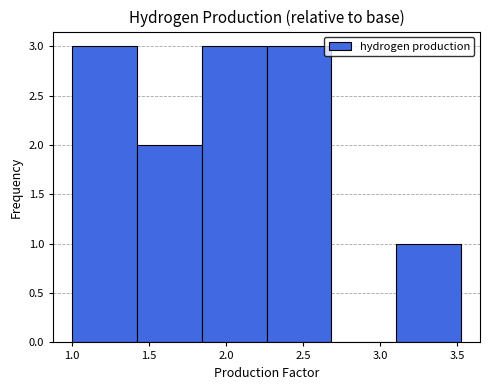

Reading left to right, list every bar in this chart as the range it spans on the x-axis followed by its height. Neither the bar edges nor the heights are printed on the chart, so give them approximately, as read against the axes.

1.00 to 1.40: 3
1.40 to 1.85: 2
1.85 to 2.25: 3
2.25 to 2.70: 3
2.70 to 3.10: 0
3.10 to 3.50: 1